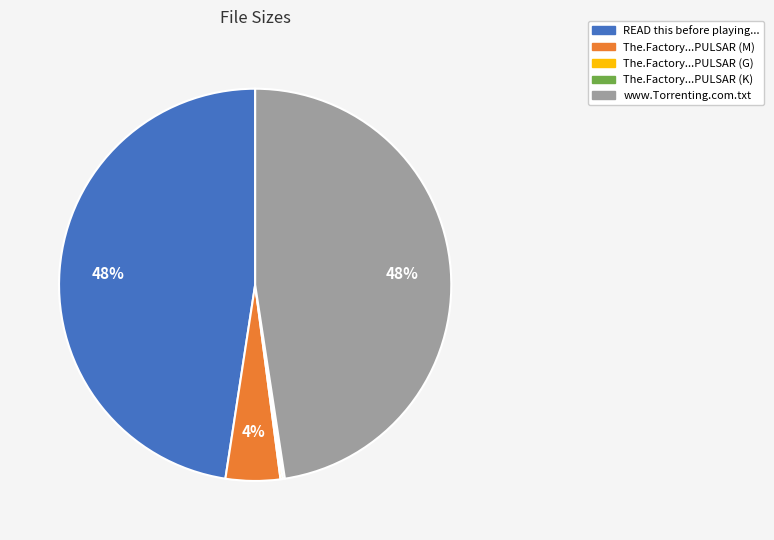

Is there a majority slice in this chart?

No